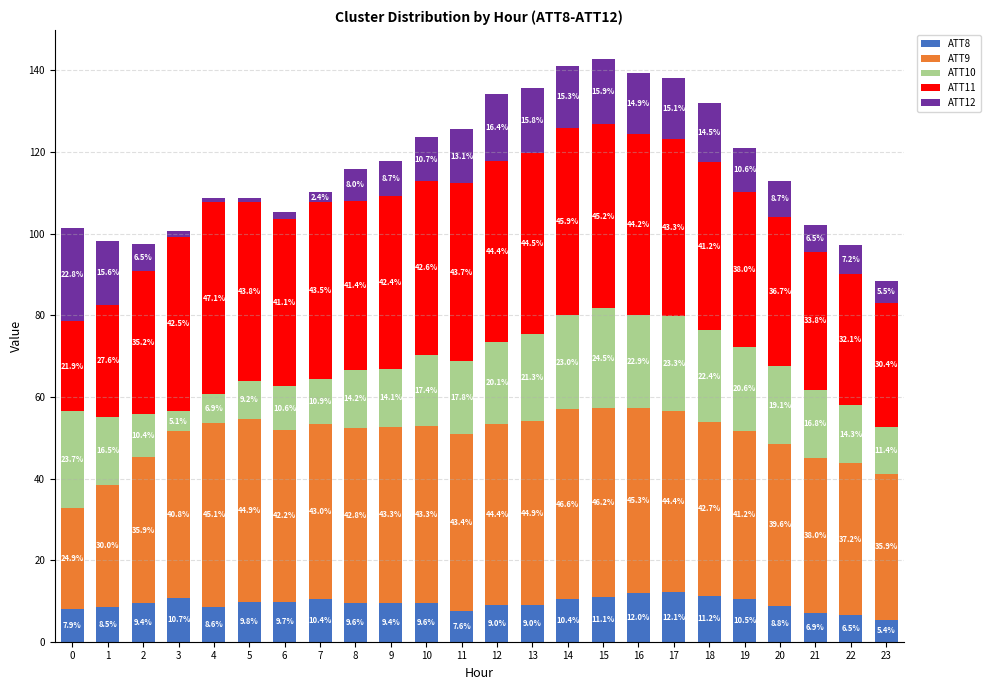

Does the chart contain any negative values?

No